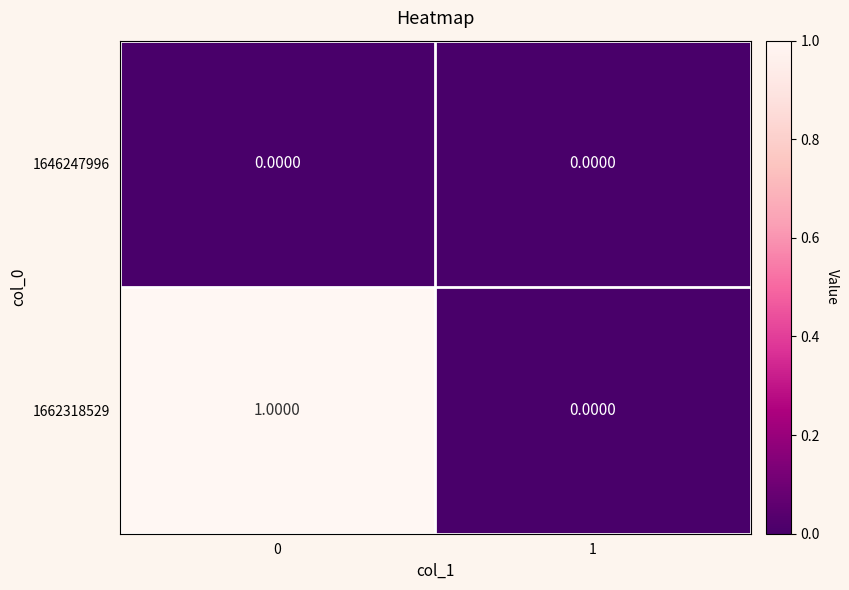

What is the spread (max minus min) of values at 0?

1